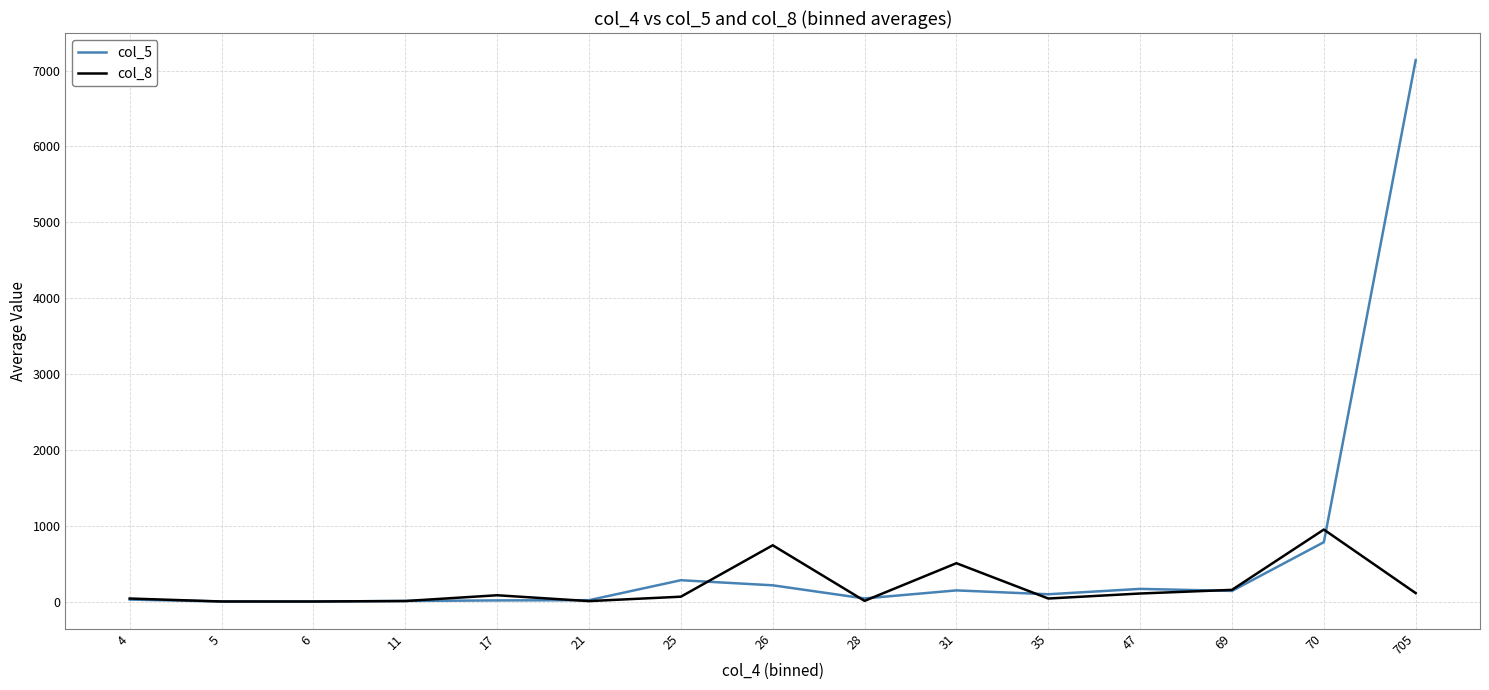

Which series has the widest spread of values?

col_5